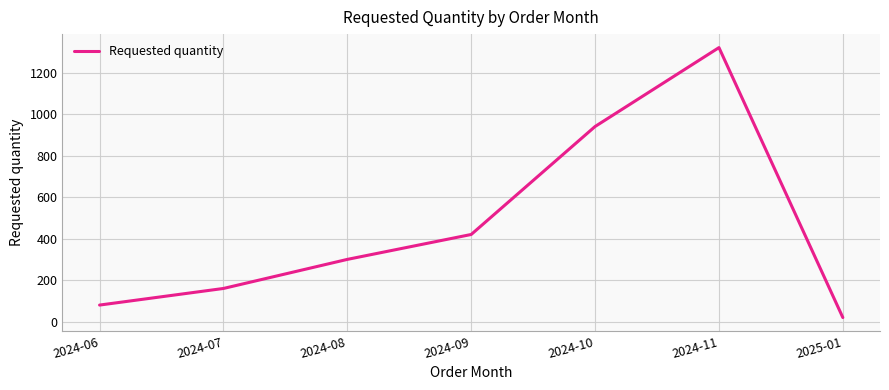

How many lines are shown in the chart?

1